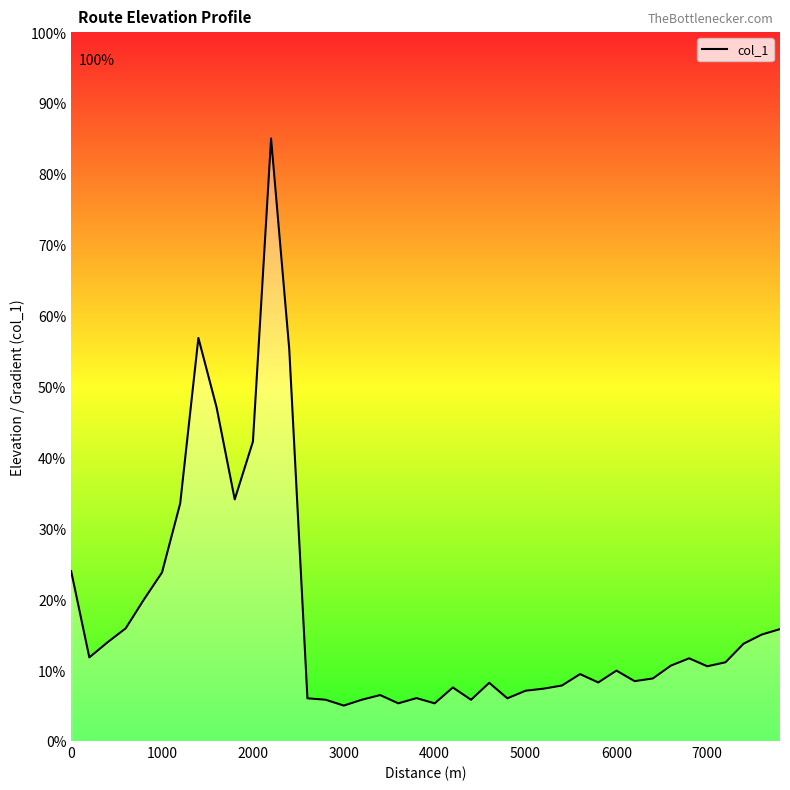

What is the sum of all values?

692.5